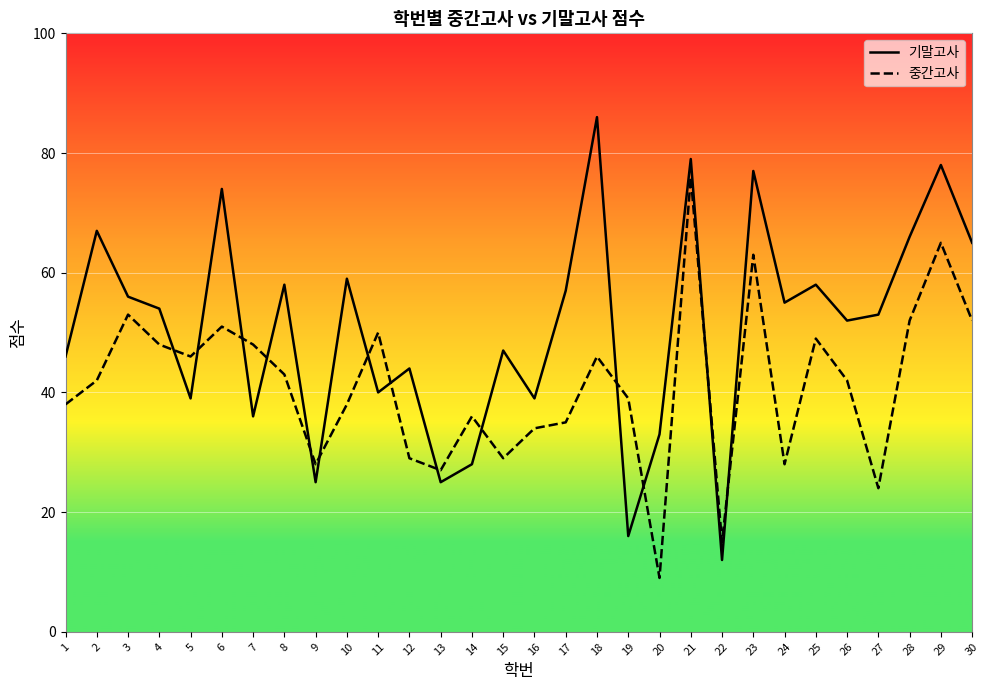

Reading left to right, extract all data points from this chart.

기말고사: 46	67	56	54	39	74	36	58	25	59	40	44	25	28	47	39	57	86	16	33	79	12	77	55	58	52	53	66	78	65
중간고사: 38	42	53	48	46	51	48	43	28	38	50	29	27	36	29	34	35	46	39	9	76	15	63	28	49	42	24	52	65	52